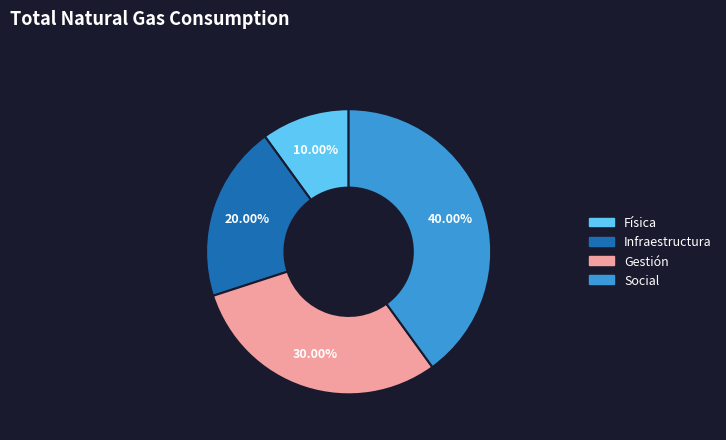

What percentage is the Física slice, to the nearest percent?

10%